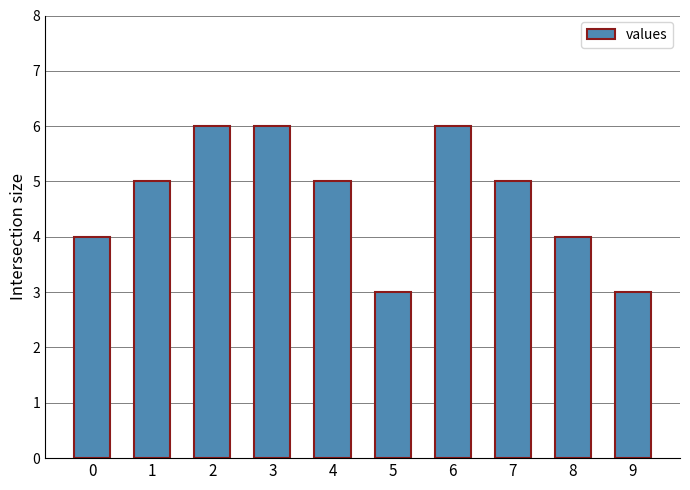

What is the value of the 9th bar from the left?

4